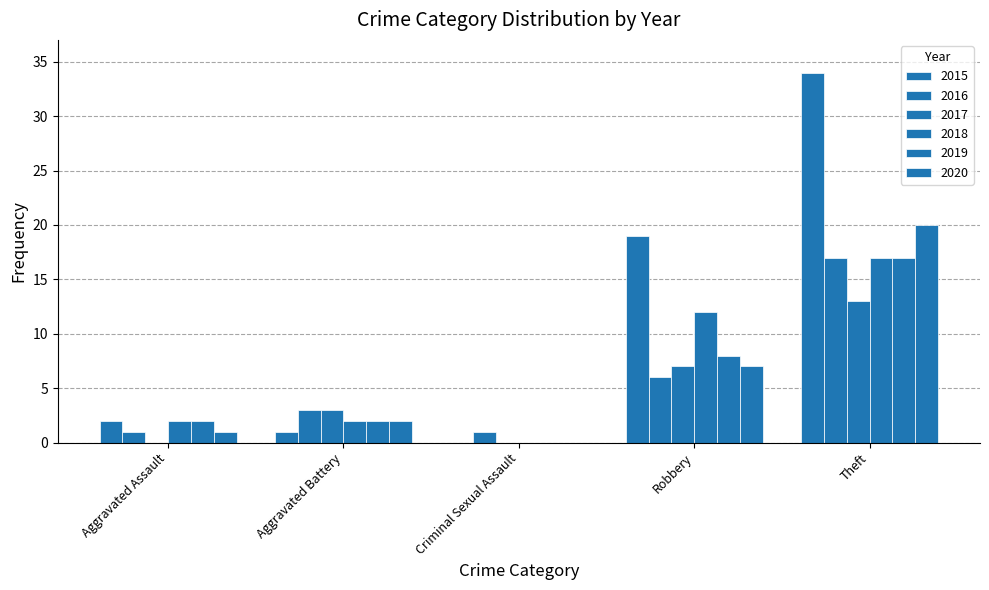

The value of 2020 at Aggravated Assault is 1. True or false?

False